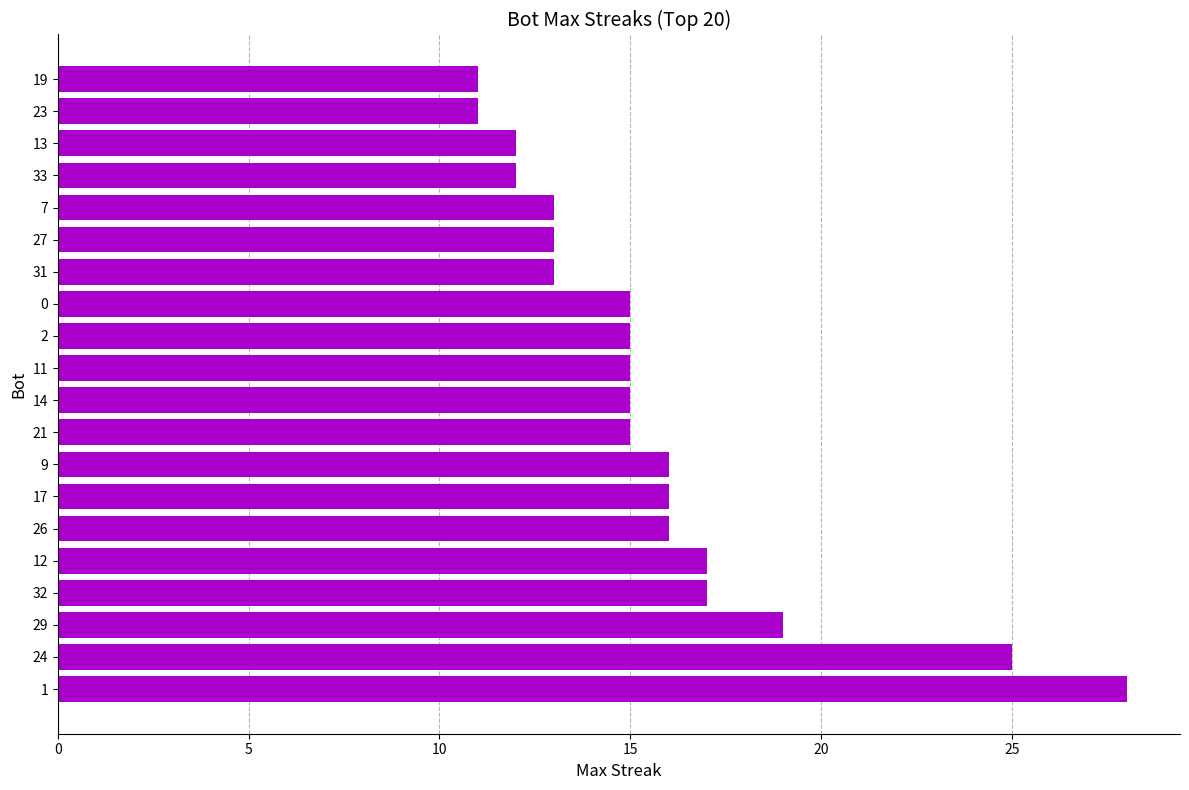

Approximately how many times larger is the value at 32 compared to 9?

1.1